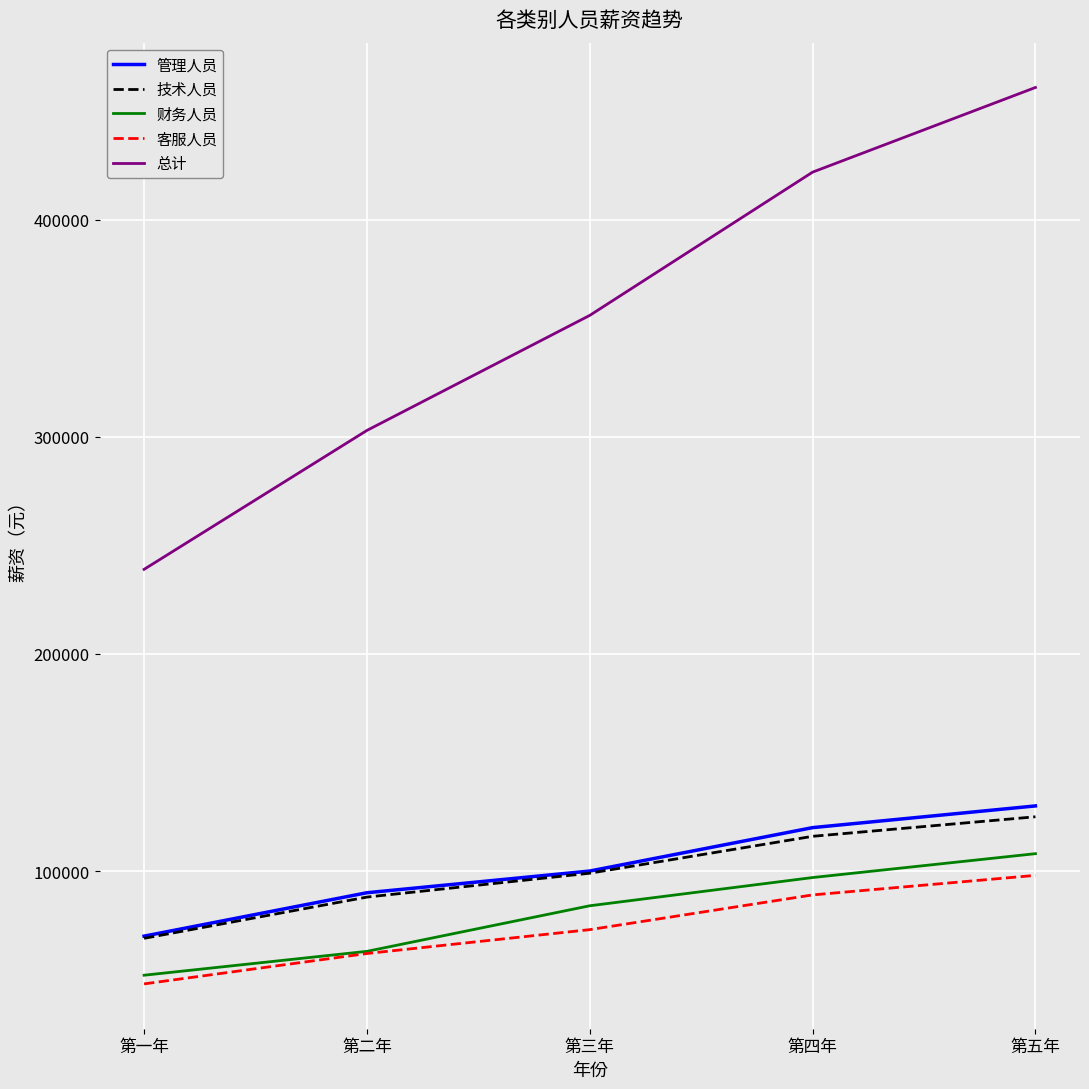

Does the chart have visible grid lines?

Yes